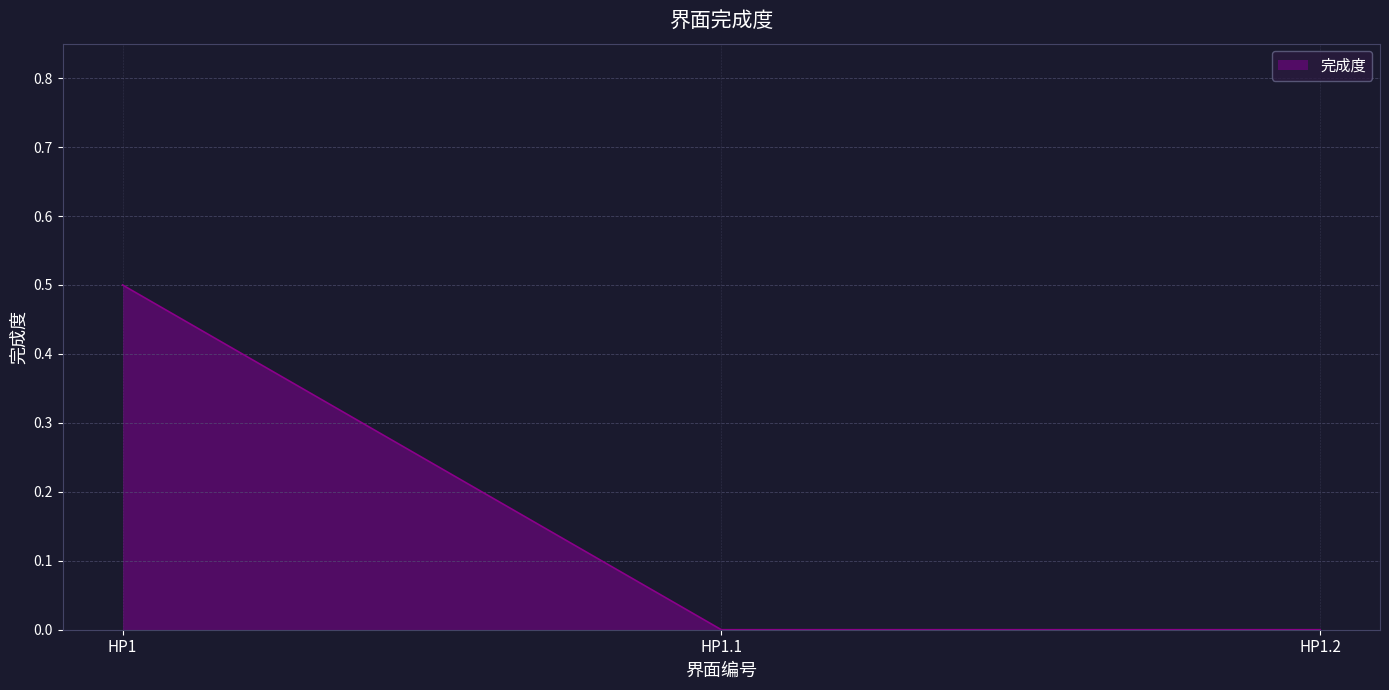

The chart shows a value of 0.0 at HP1.2. True or false?

True